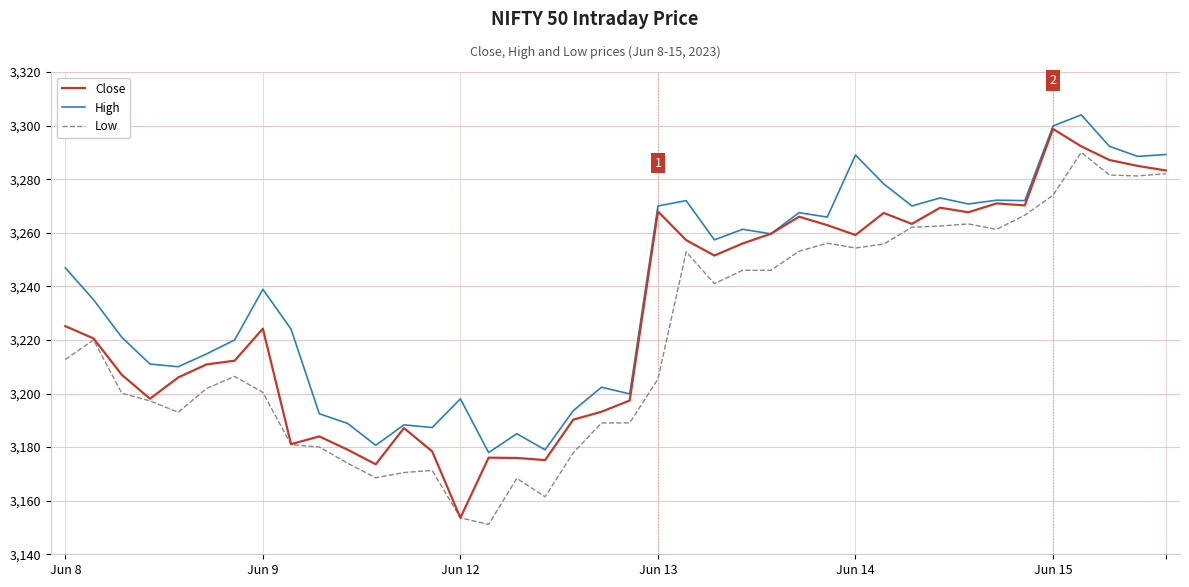

What is the maximum value for High?

3304.0